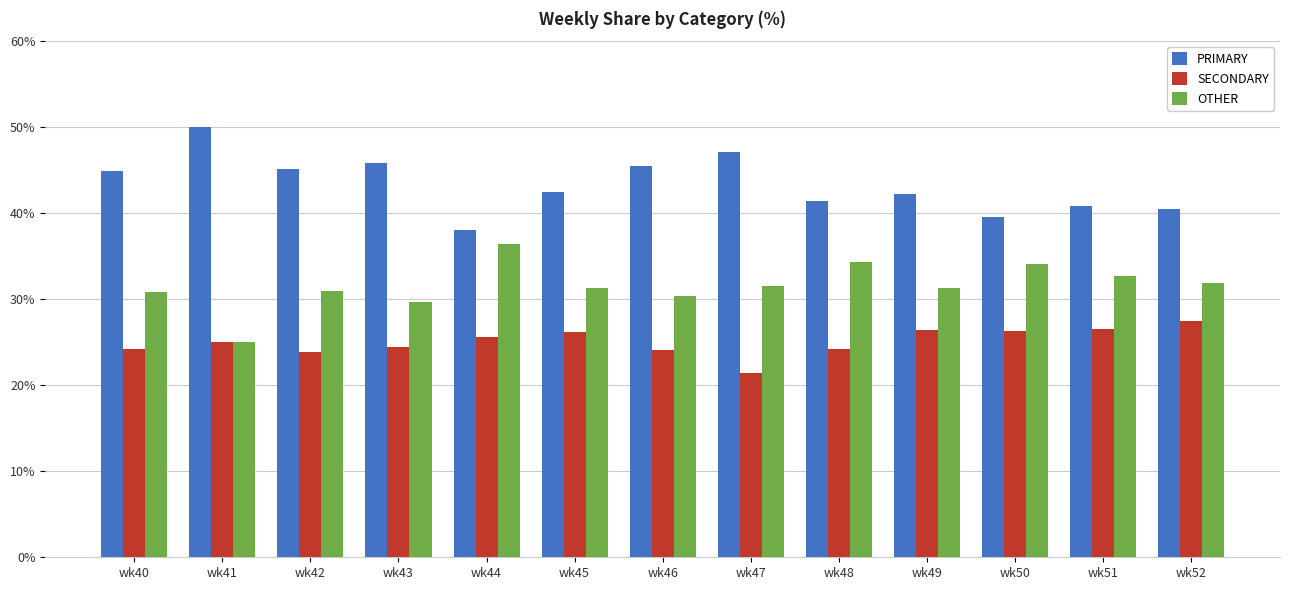

What is the approximate value of SECONDARY at wk51?

26.5